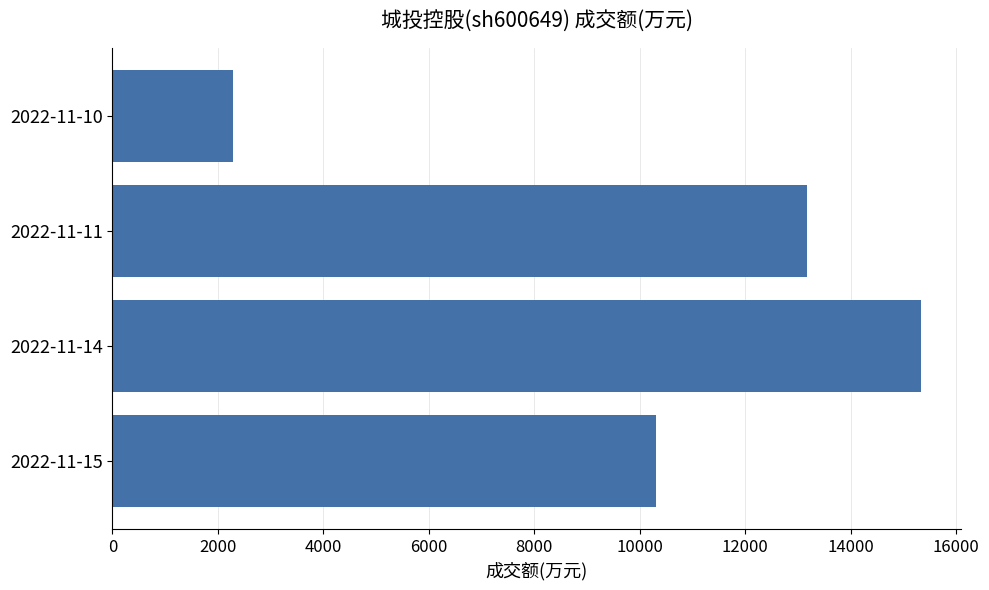

How many categories are shown in the chart?

4